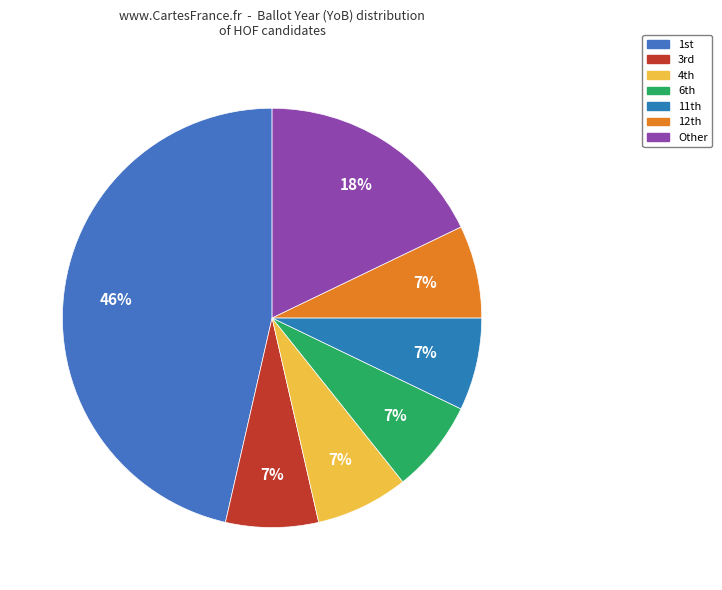

To the nearest percent, what is the difference between the largest and smallest slice percentages?

39%